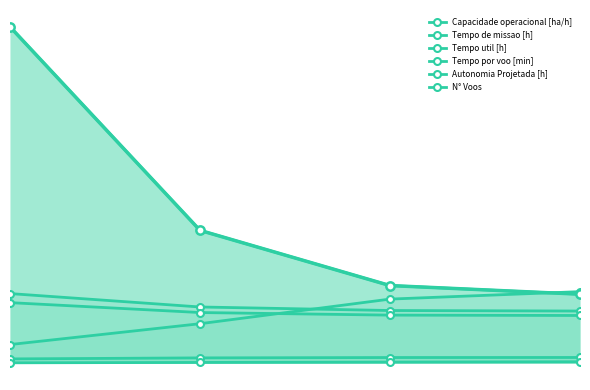

Which series has the largest range (max minus min)?

N° Voos